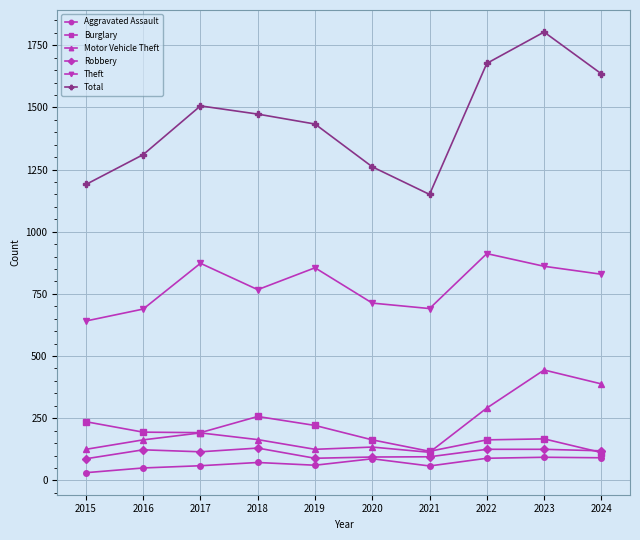

At which category is the sum across all series the highest?

2023